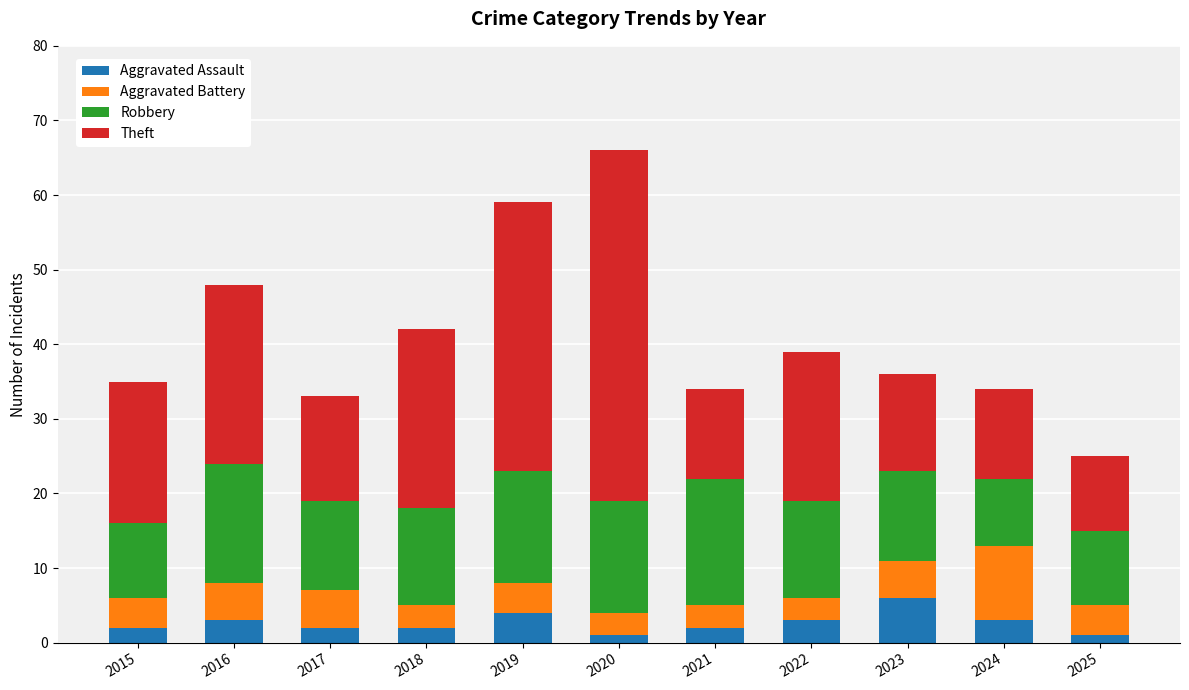

Is it true that Aggravated Assault equals 10 at 2023?

False